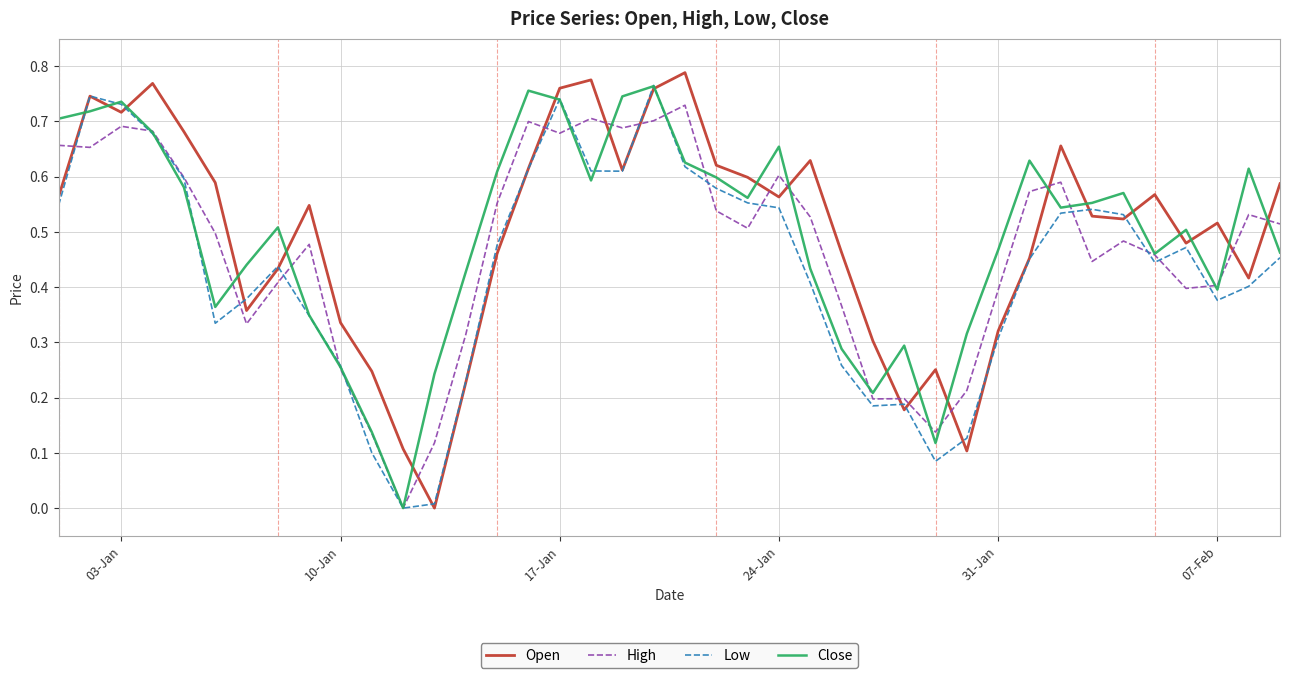

The Low series shows 0.5 at 31-Jan. True or false?

False